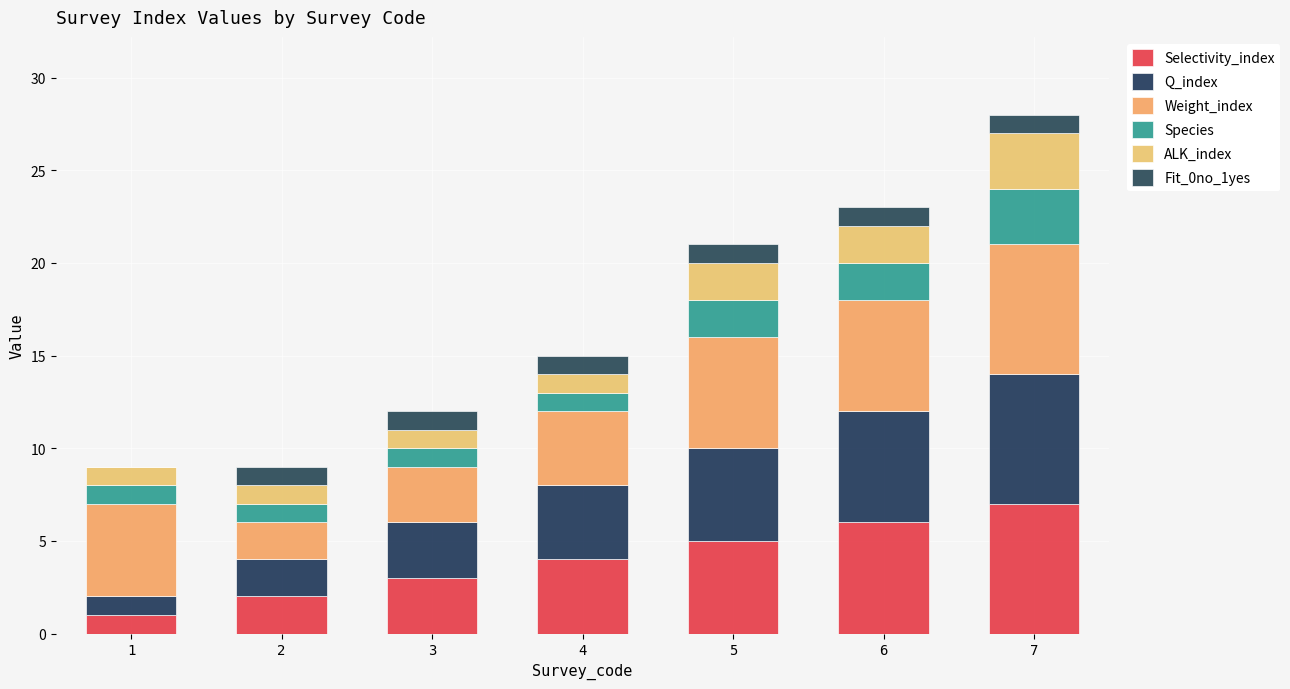

Are the bars horizontal?

No